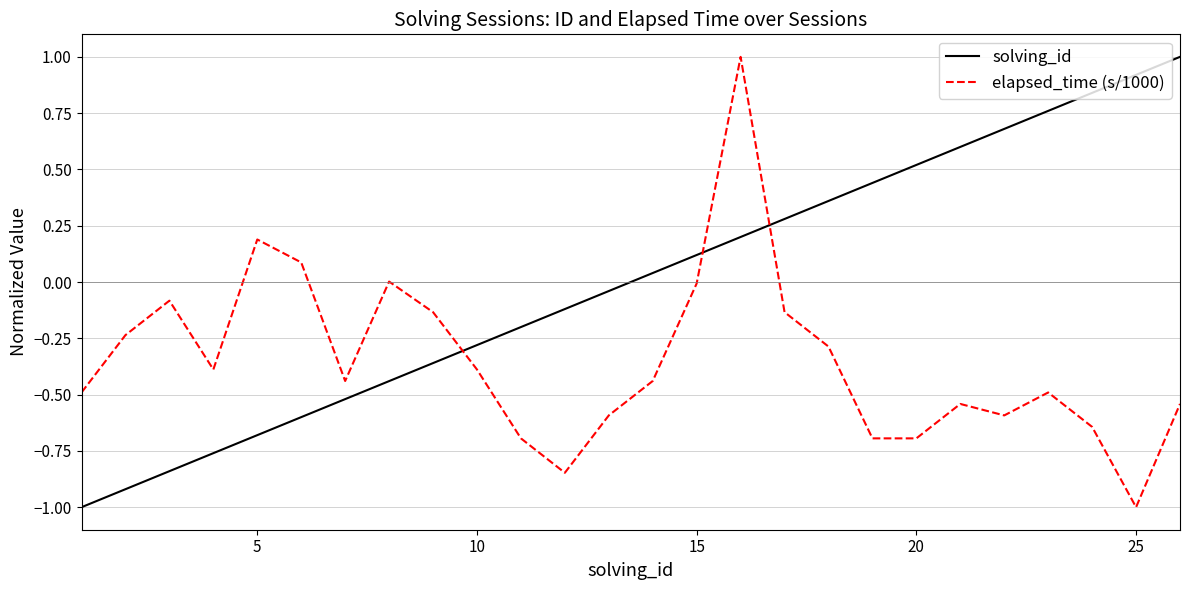

List the series in order of their overall mean, lowest first.

elapsed_time (s/1000), solving_id